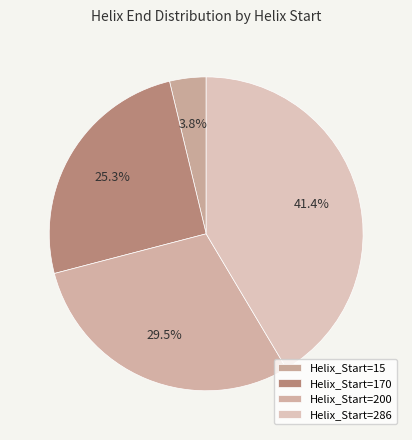

To the nearest percent, what is the difference between the largest and smallest slice percentages?

38%